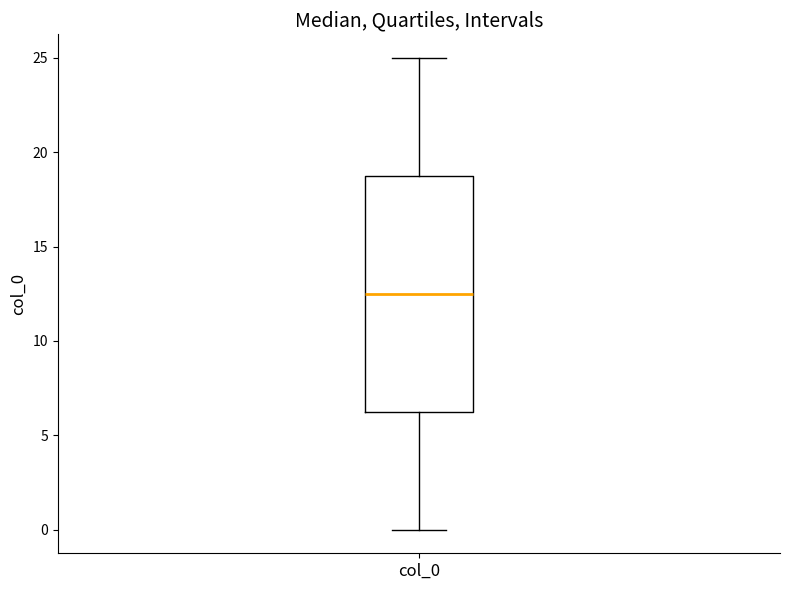

Where does the upper whisker of the box for col_0 end on the y-axis? The values are not printed on the chart, so give them approximately, as read against the axis.

25.0